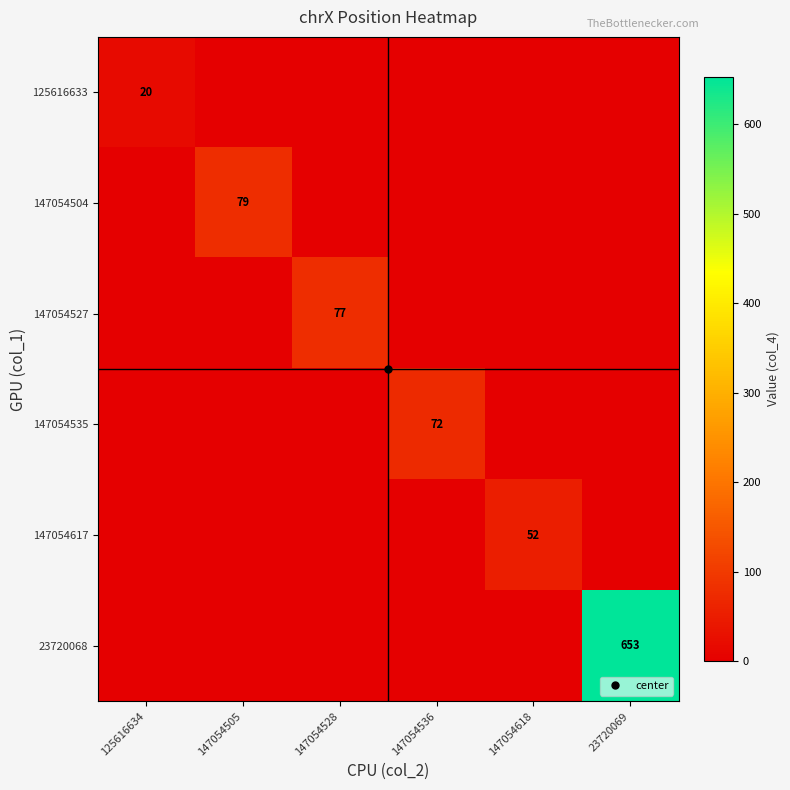

Which series changed the most between 125616634 and 147054505?

147054504